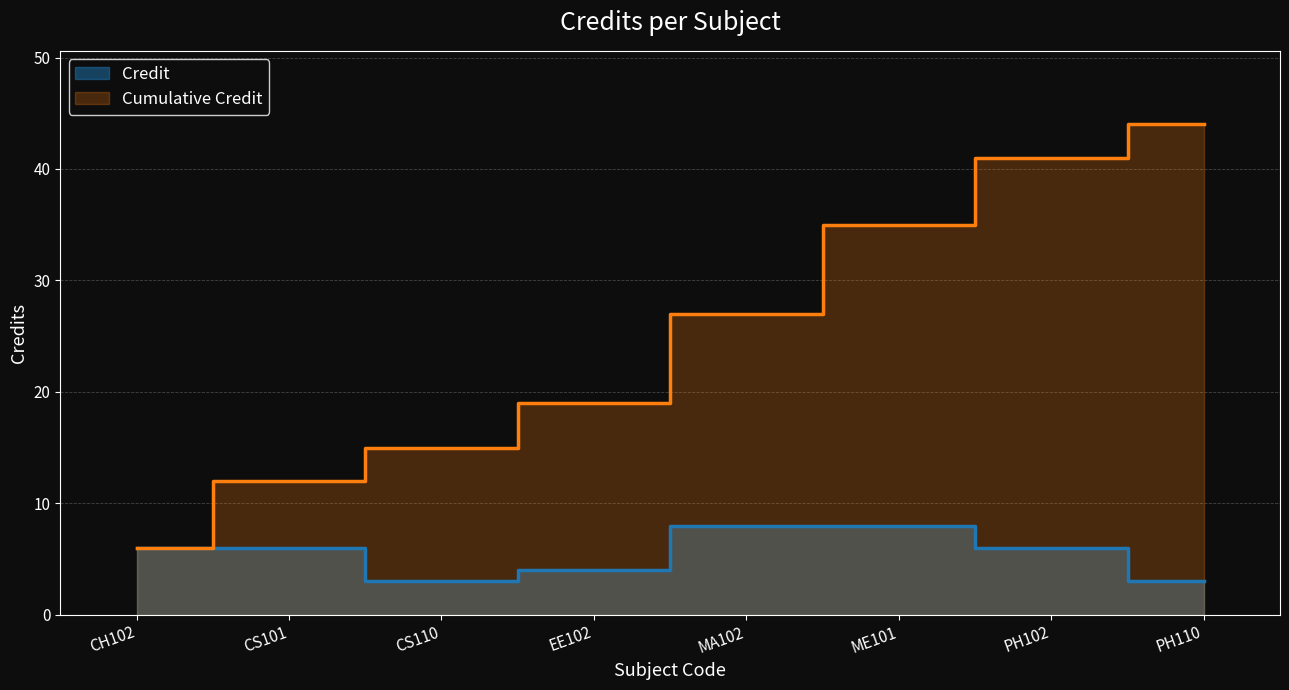

At which label is Cumulative Credit closest to 25?

MA102